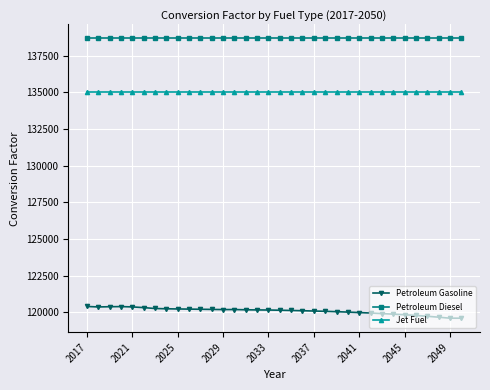

Rank the series by their average value, from lowest to highest.

Petroleum Gasoline, Jet Fuel, Petroleum Diesel